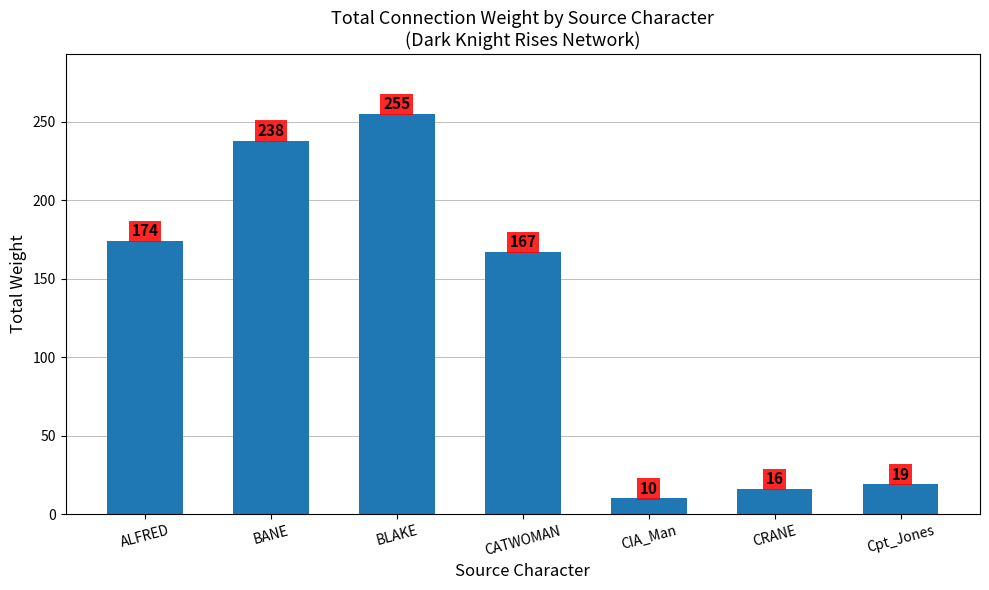

Which label corresponds to the largest value in the chart?

BLAKE